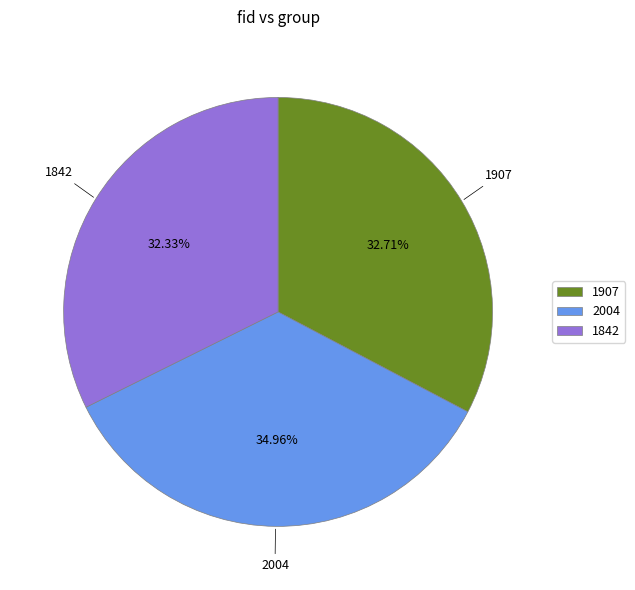

What is the largest slice in the pie chart?

2004